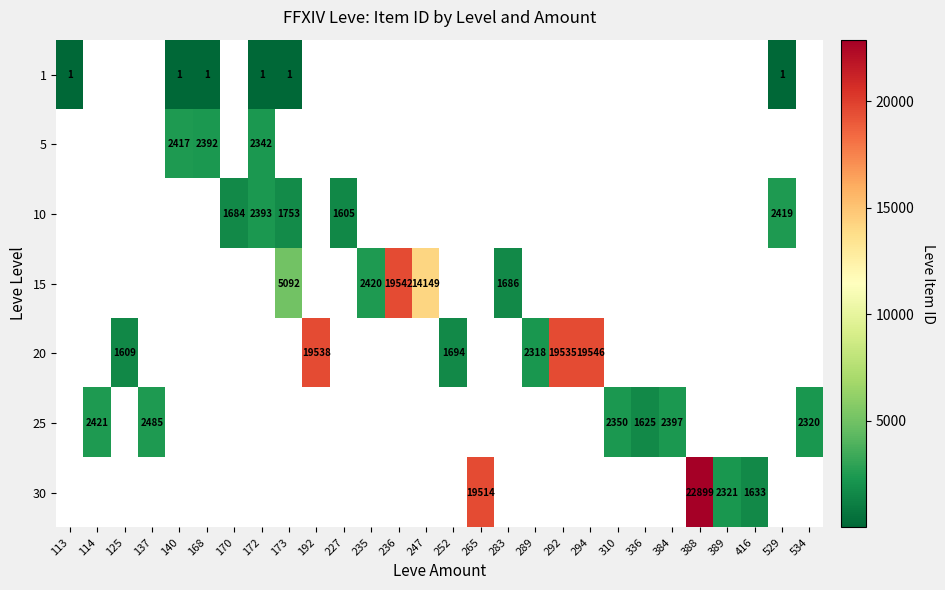

The value of 1 at 140 is 1. True or false?

True